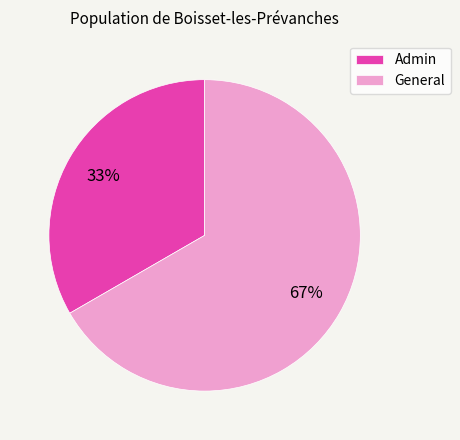

What percentage is the General slice, to the nearest percent?

67%